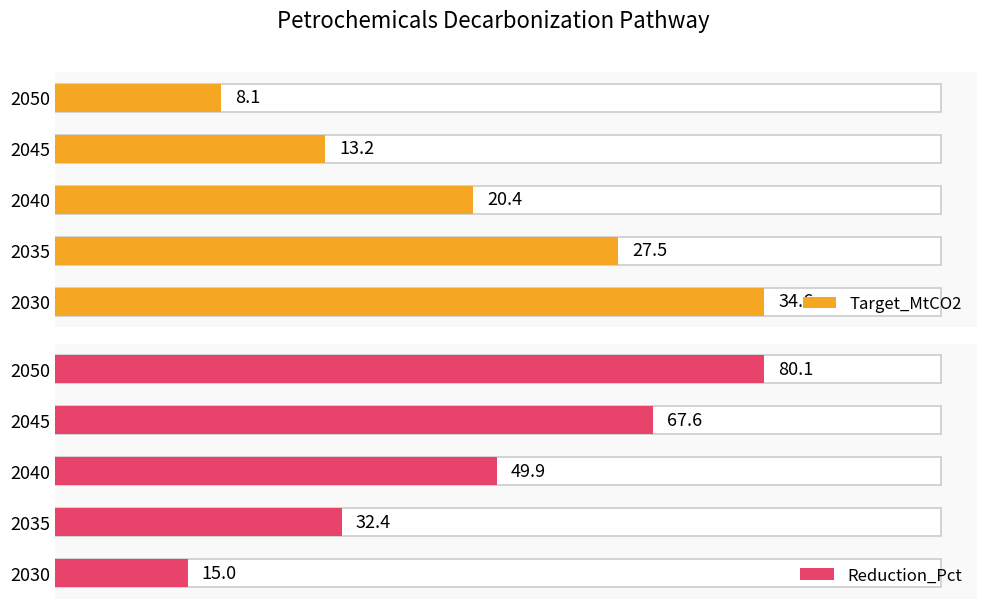

Which series changed the most between 10 and 20?

Reduction_Pct